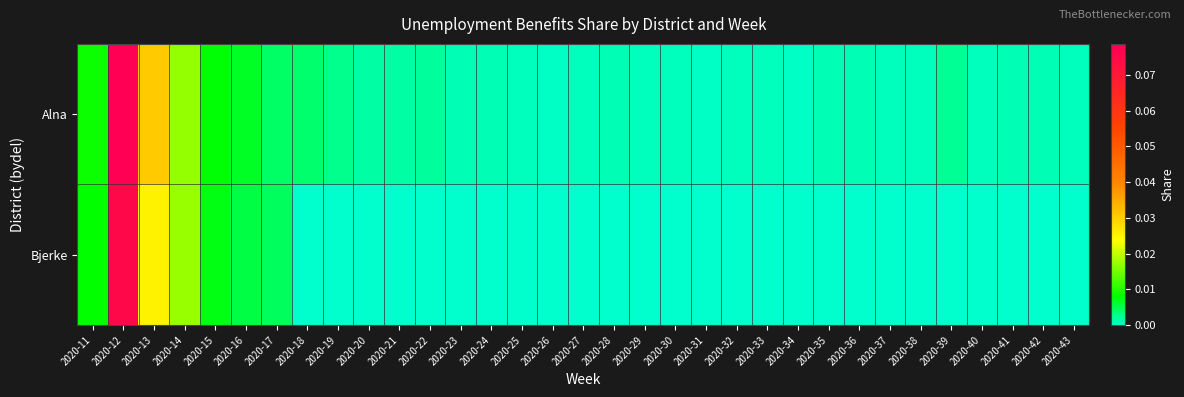

Which series changed the most between 2020-32 and 2020-41?

Alna